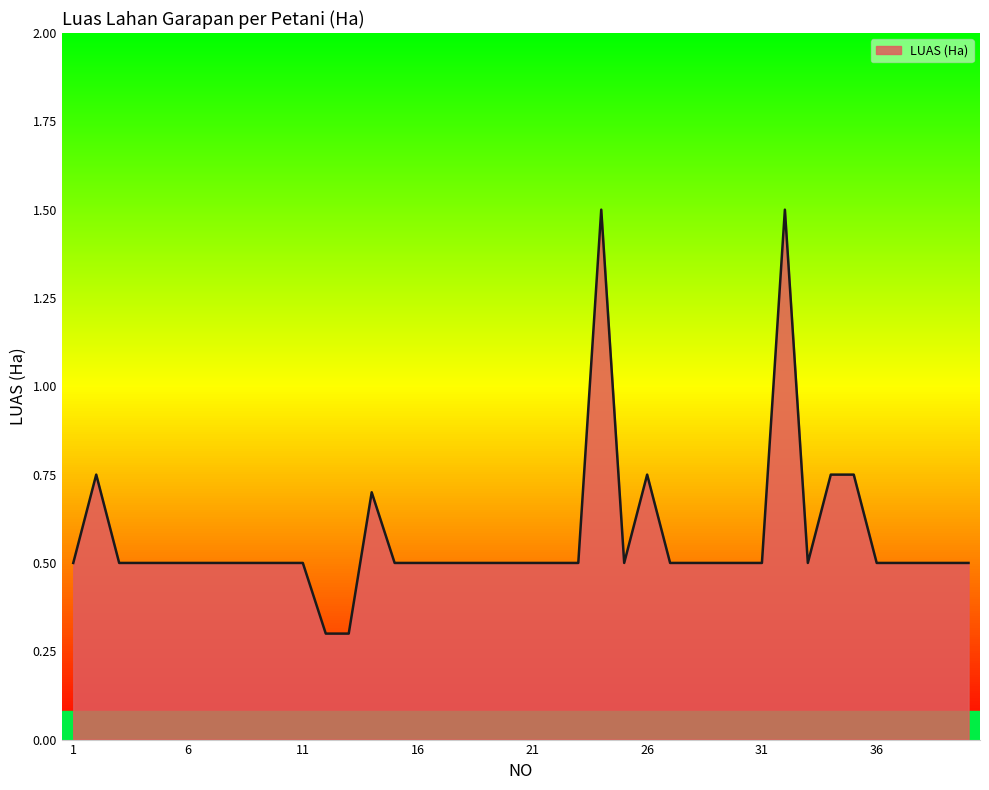

What is the smallest value displayed?

0.3